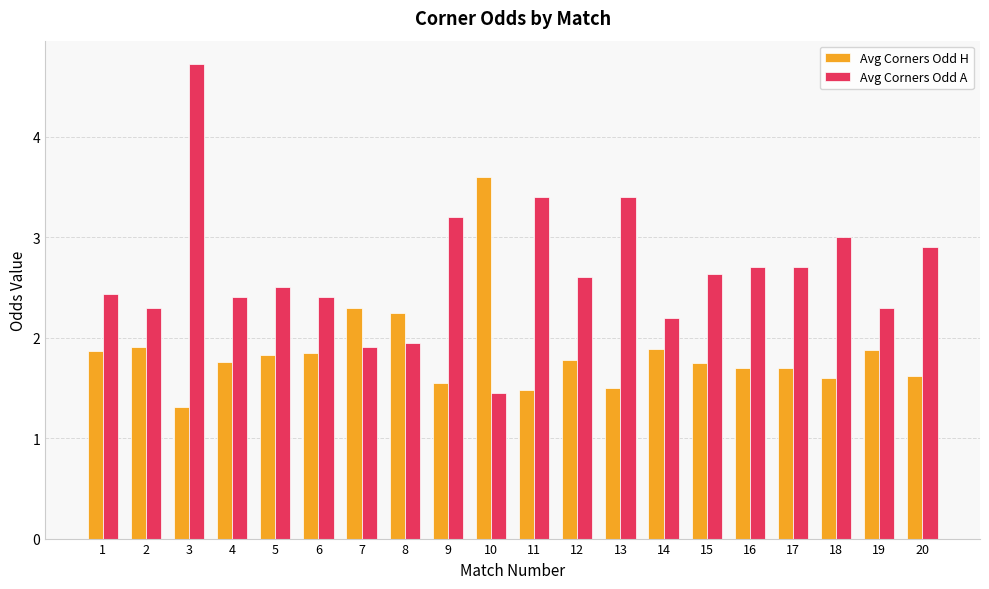

The value of Avg Corners Odd A at 2 is 2.3. True or false?

True